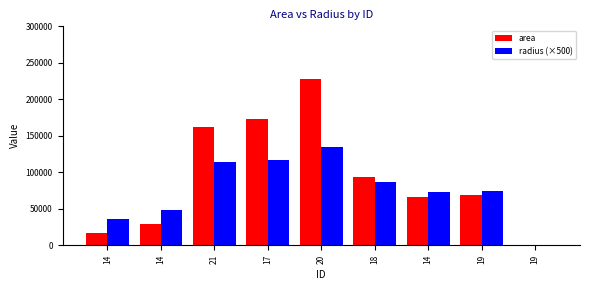

How many data points in radius (×500) are above 74301?

5